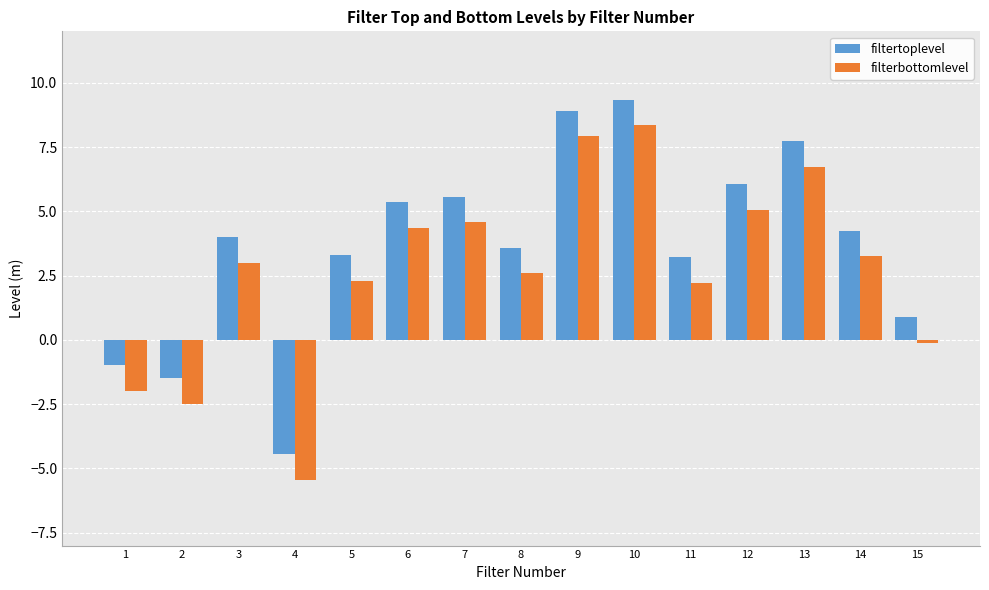

At which category is the sum across all series the highest?

10